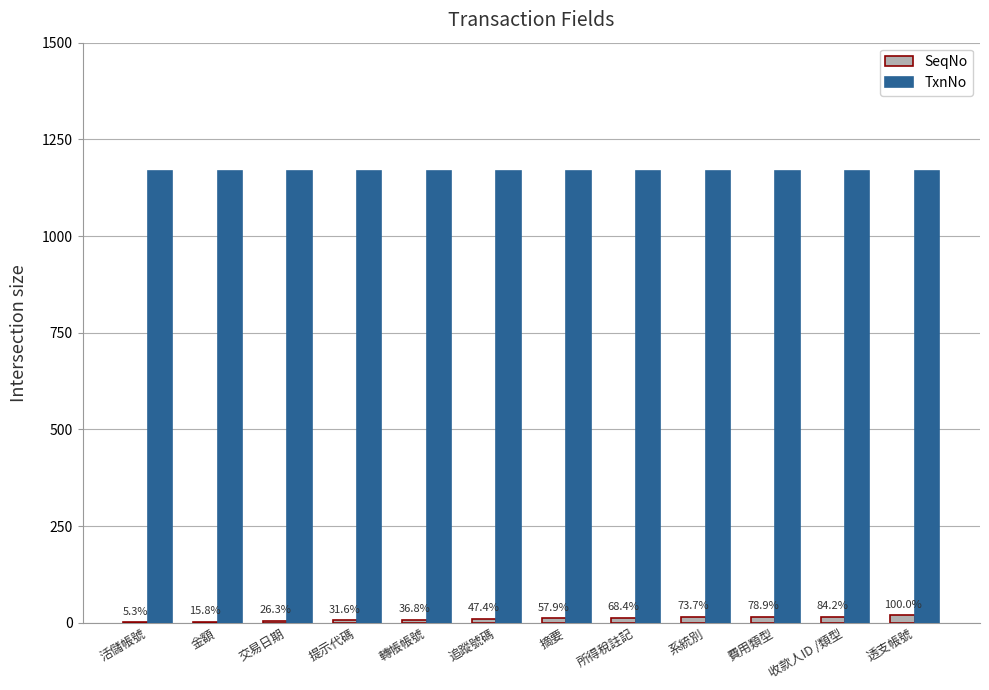

Are the bars horizontal?

No